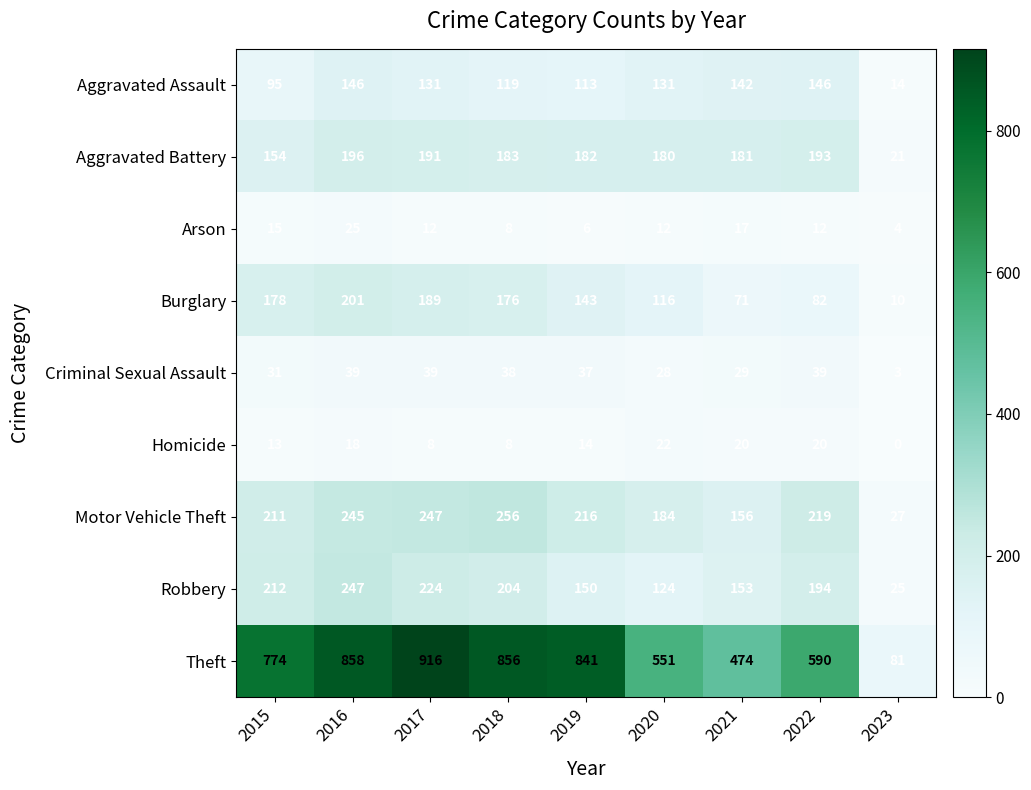

How many data points in Aggravated Assault are less than 131?

4